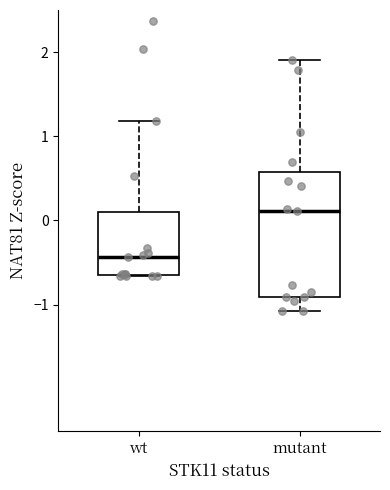

Reading left to right, transcribe this box plot: for each box, give where its median line is, the range the box spans, and where its two whiskers end, as read against the y-axis. The values are not printed on the chart, so give them approximately, as read against the axis.

wt: median -0.4, box -0.6 to 0.1, whiskers -0.7 to 1.2
mutant: median 0.1, box -0.9 to 0.6, whiskers -1.1 to 1.9